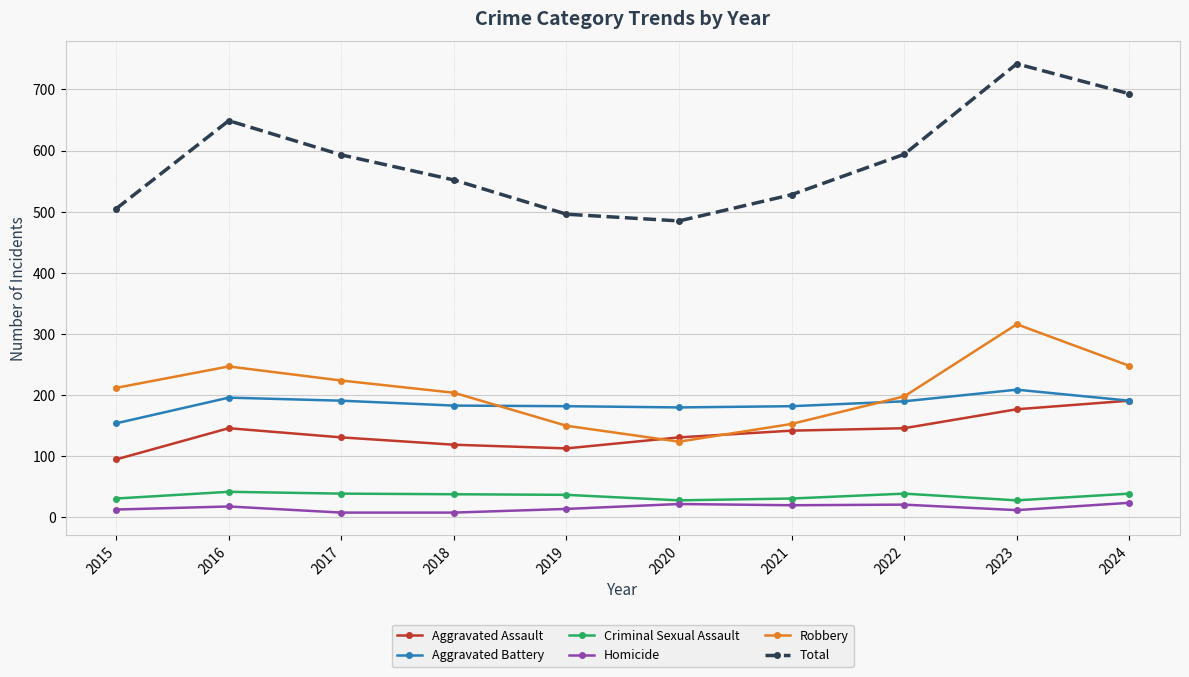

What is the spread (max minus min) of values at 2016?

631